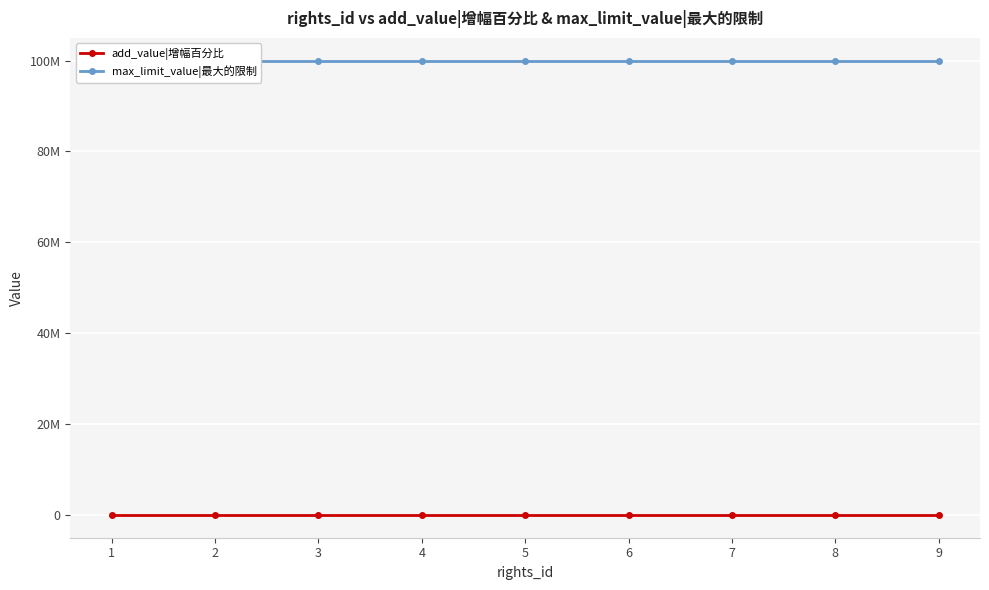

True or false: max_limit_value|最大的限制 has more than 2 interior local peaks.

False